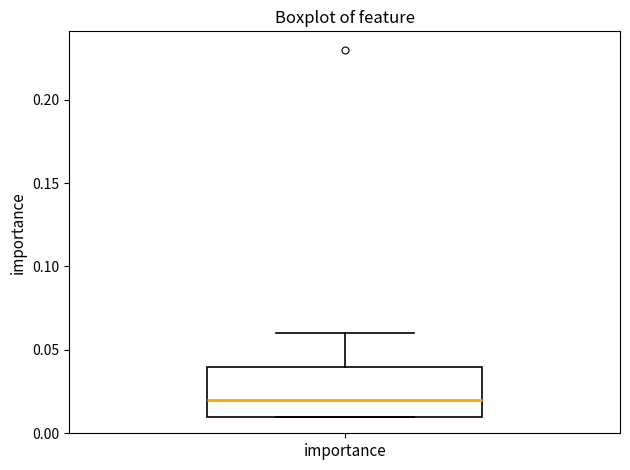

Transcribe this box plot: give where the median line is, the range the box spans, and where the two whiskers end, as read against the y-axis. The values are not printed on the chart, so give them approximately, as read against the axis.

median 0.02, box 0.01 to 0.04, whiskers 0.01 to 0.06